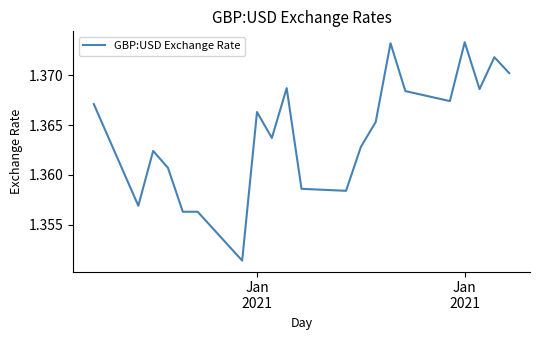

Is this an area chart (filled region under the line)?

No